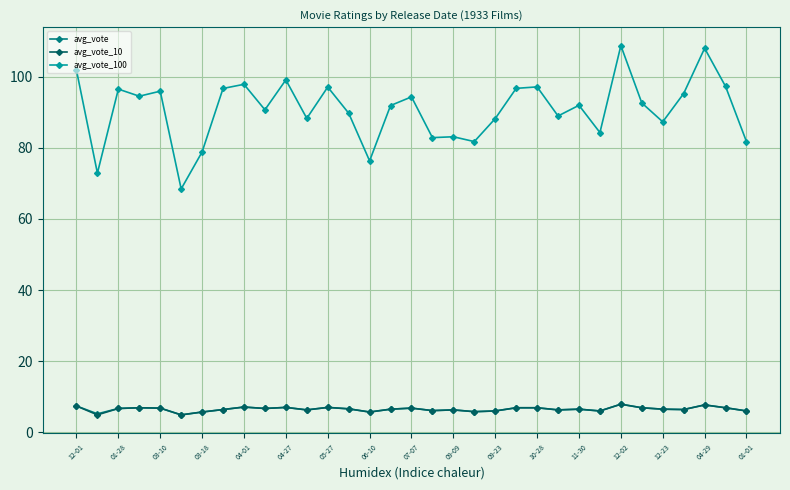

What is the highest value of the avg_vote_100 series?

108.8